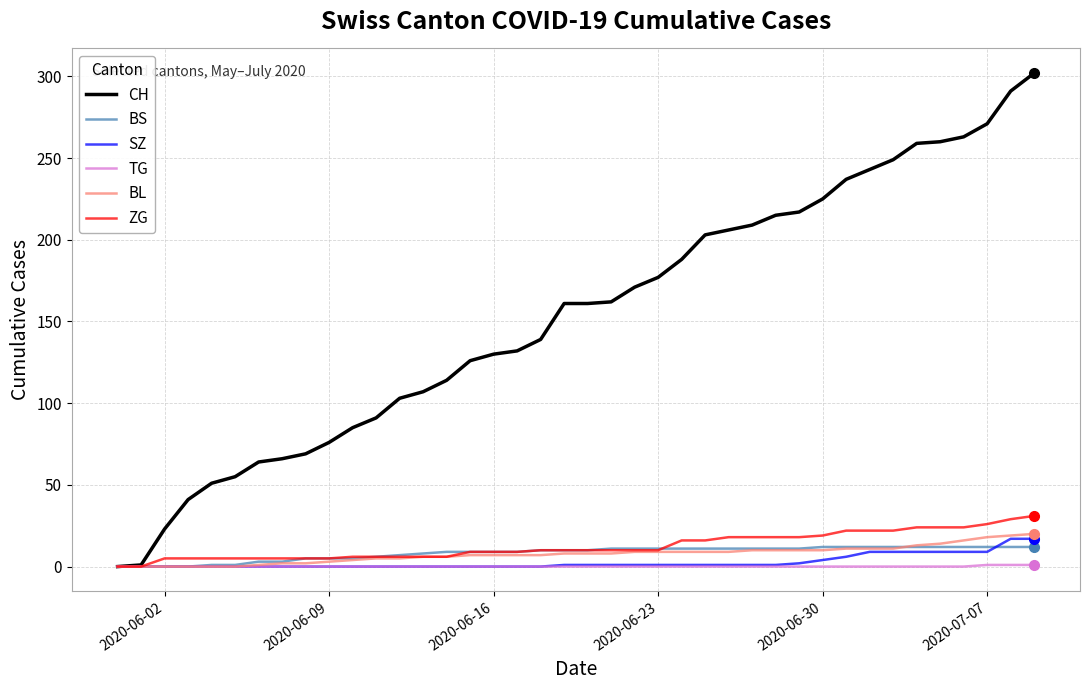

Which series has the largest range (max minus min)?

CH